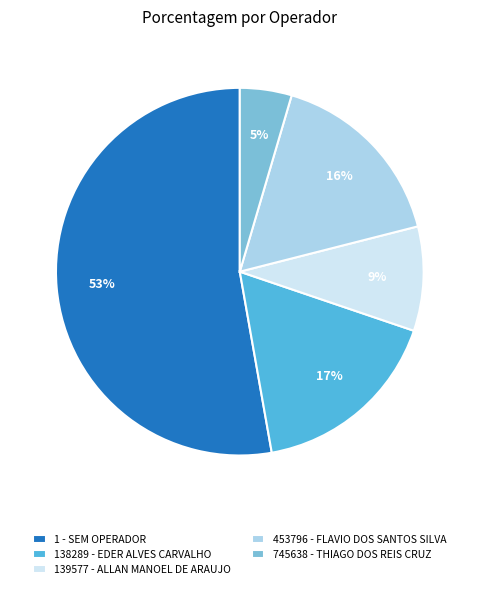

True or false: 745638 - THIAGO DOS REIS CRUZ accounts for 5% of the total.

True